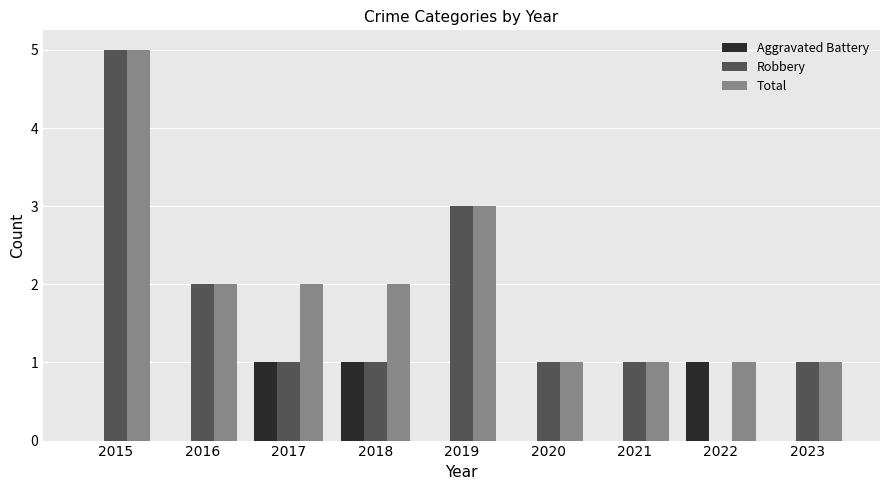

What is the maximum value shown in the chart?

5